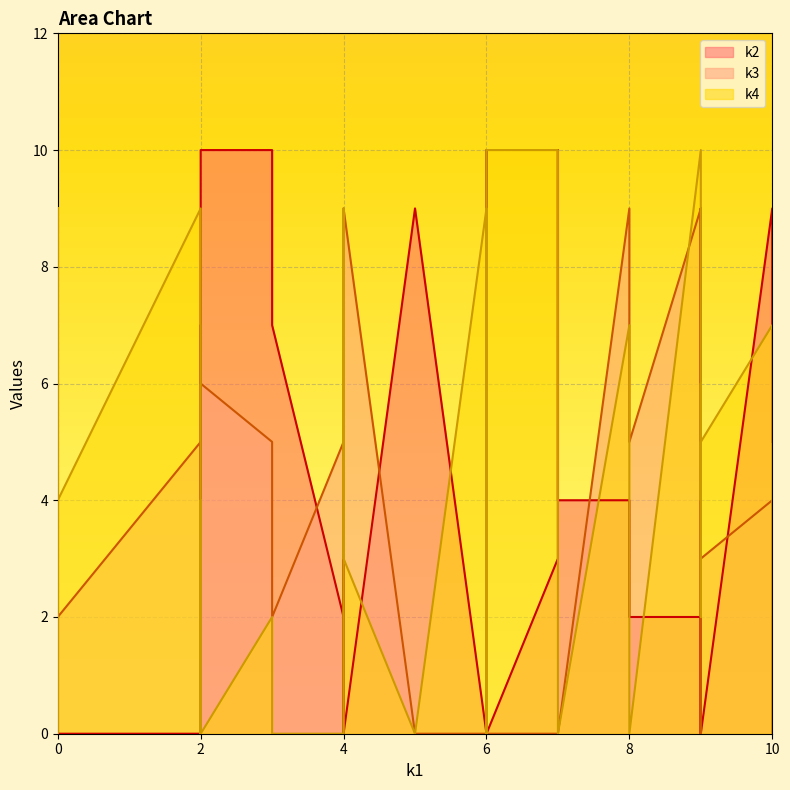

Which series has the widest spread of values?

k2